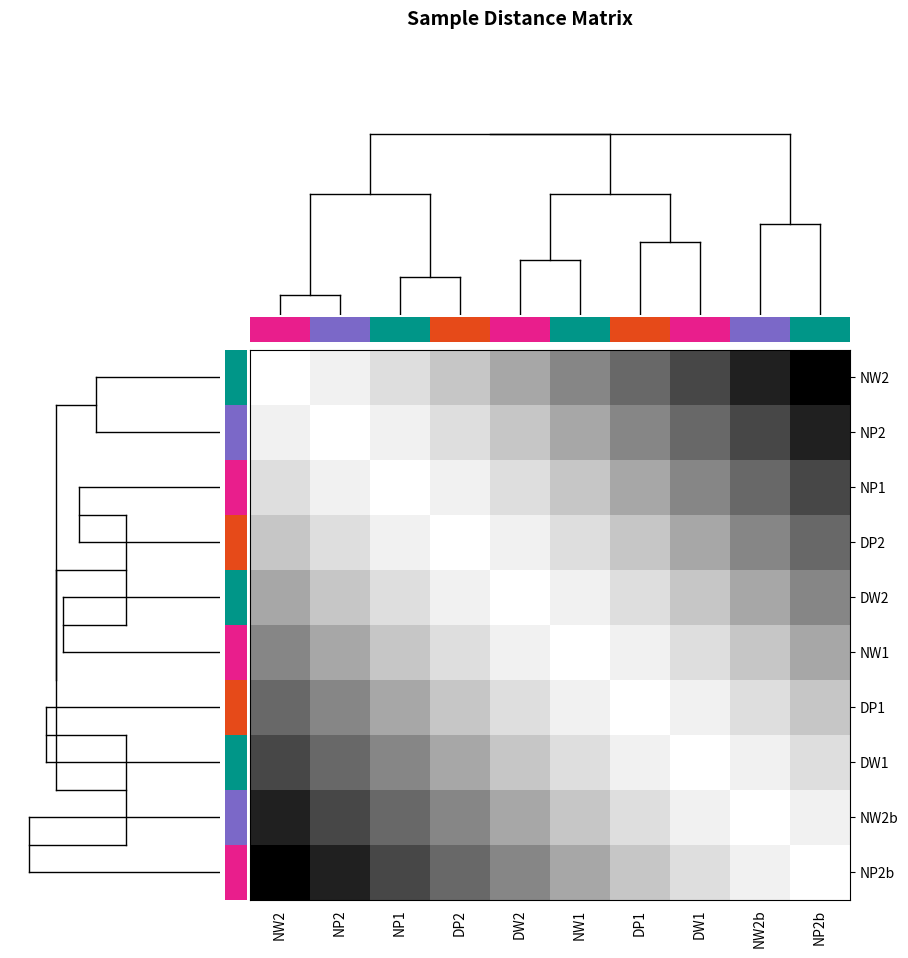

At how many categories does at least one series exceed 3?

10